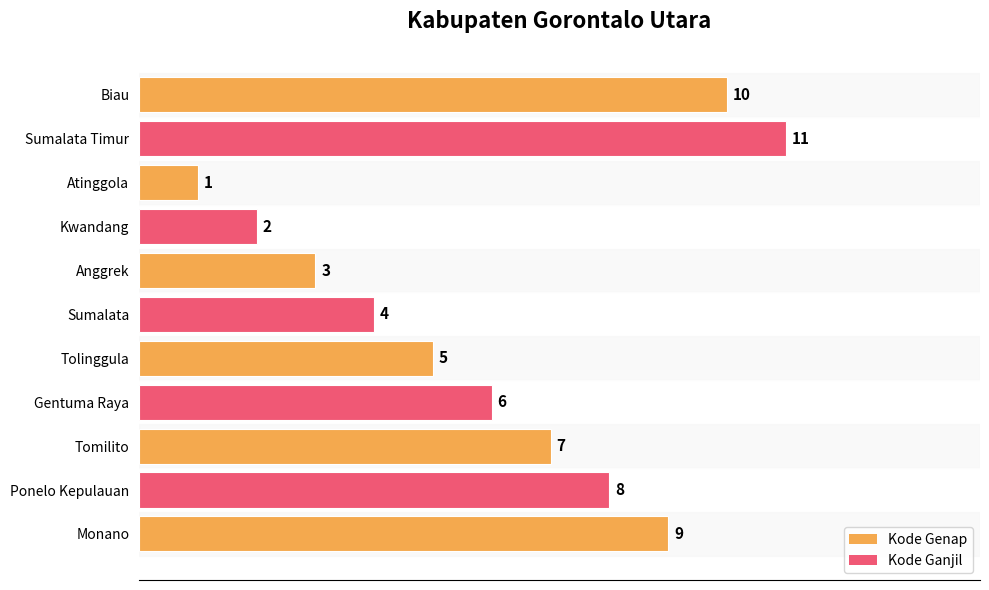

Rank the categories by value from lowest to highest.

Atinggola, Kwandang, Anggrek, Sumalata, Tolinggula, Gentuma Raya, Tomilito, Ponelo Kepulauan, Monano, Biau, Sumalata Timur